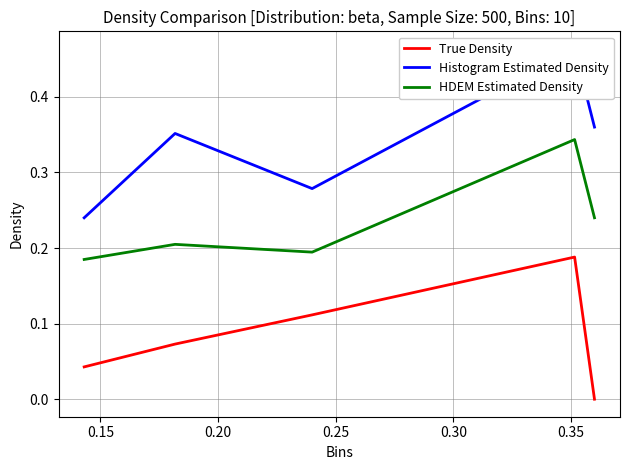

True or false: True Density and HDEM Estimated Density cross at least once.

False